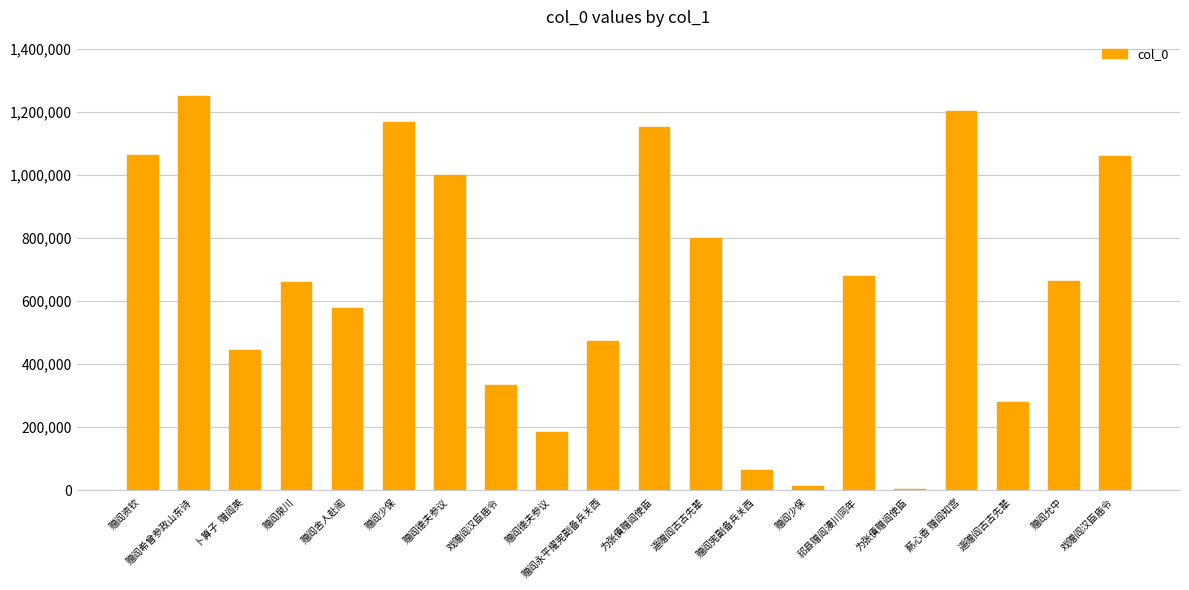

Are the bars horizontal?

No